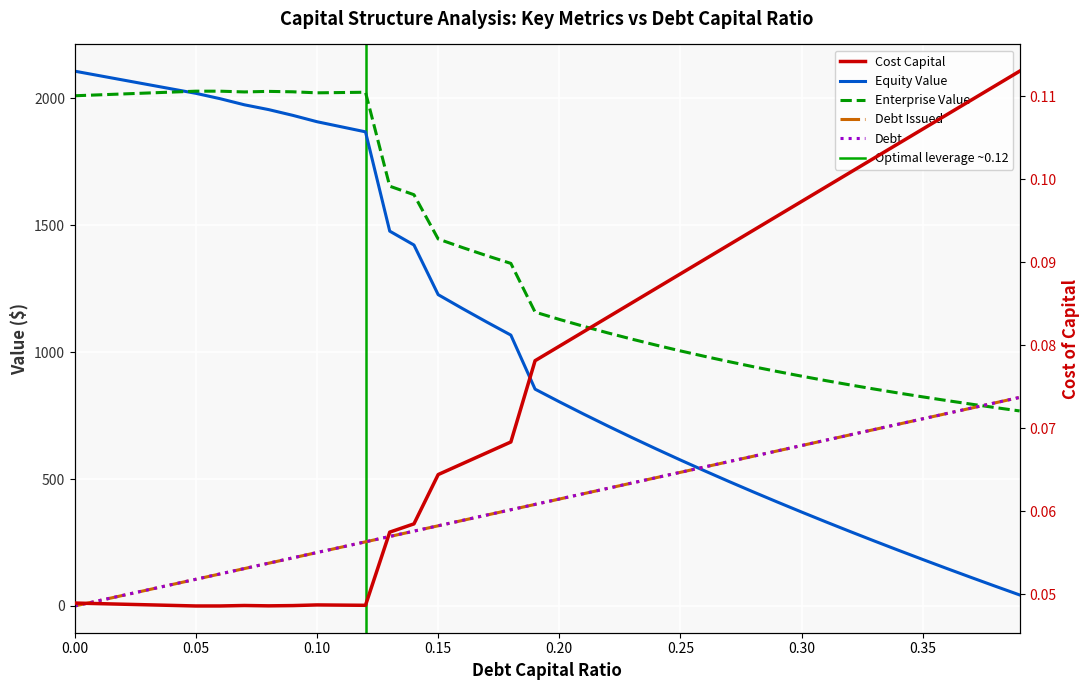

List the series in order of their peak value, lowest first.

cost_capital, debt_issued, debt_capital, enterprise_value, equity_value